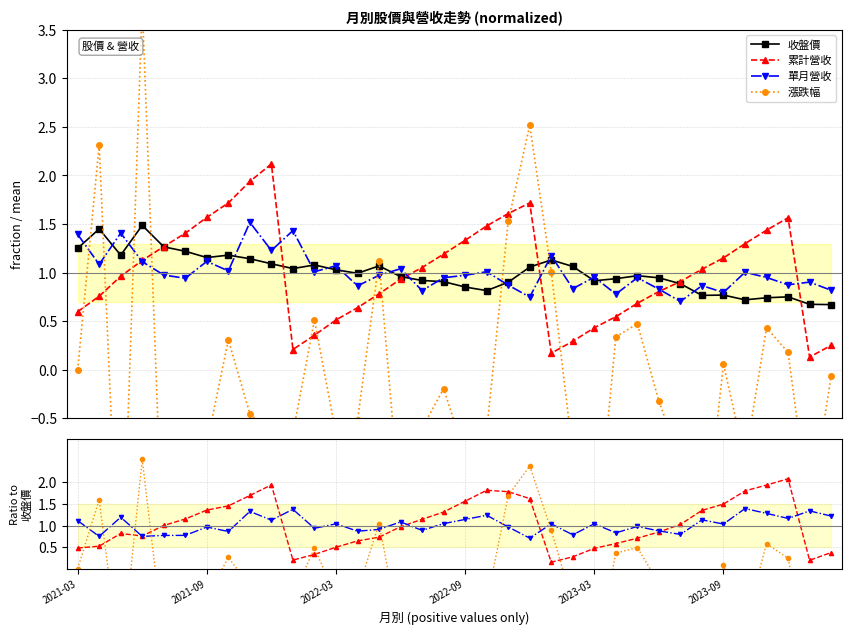

What is the difference between the maximum and minimum values in the 累計營收 series?

1.9